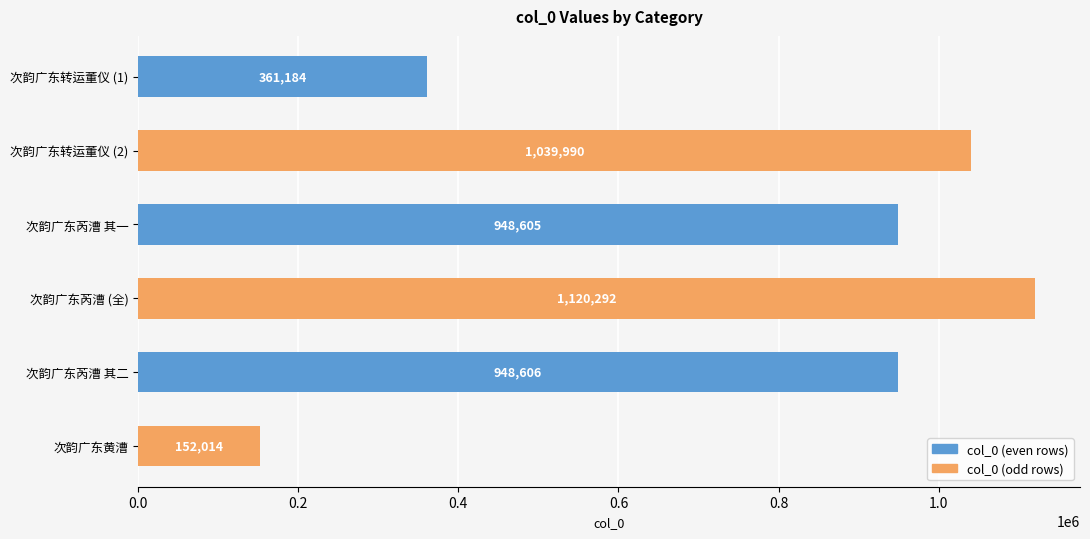

What is the sum of all values?

4570691